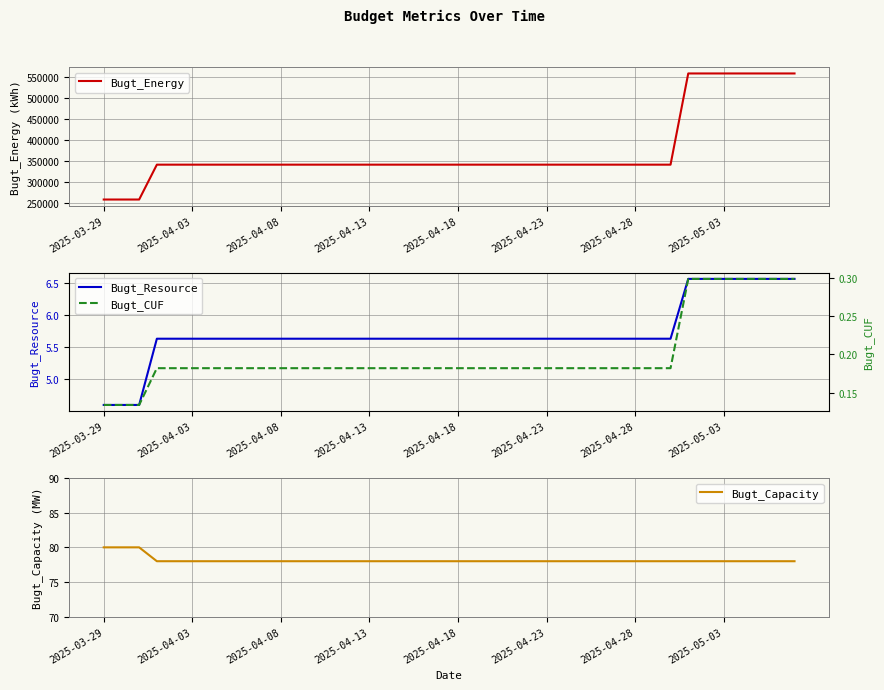

Reading right to left, list all the values displayed in this chart.

Bugt_Energy: 558388.4	558388.4	558388.4	558388.4	558388.4	558388.4	558388.4	340888.5	340888.5	340888.5	340888.5	340888.5	340888.5	340888.5	340888.5	340888.5	340888.5	340888.5	340888.5	340888.5	340888.5	340888.5	340888.5	340888.5	340888.5	340888.5	340888.5	340888.5	340888.5	340888.5	340888.5	340888.5	340888.5	340888.5	340888.5	340888.5	340888.5	257758.1	257758.1	257758.1
Bugt_Resource: 6.6	6.6	6.6	6.6	6.6	6.6	6.6	5.6	5.6	5.6	5.6	5.6	5.6	5.6	5.6	5.6	5.6	5.6	5.6	5.6	5.6	5.6	5.6	5.6	5.6	5.6	5.6	5.6	5.6	5.6	5.6	5.6	5.6	5.6	5.6	5.6	5.6	4.6	4.6	4.6
Bugt_Capacity: 78.0	78.0	78.0	78.0	78.0	78.0	78.0	78.0	78.0	78.0	78.0	78.0	78.0	78.0	78.0	78.0	78.0	78.0	78.0	78.0	78.0	78.0	78.0	78.0	78.0	78.0	78.0	78.0	78.0	78.0	78.0	78.0	78.0	78.0	78.0	78.0	78.0	80.0	80.0	80.0
Bugt_CUF: 0.3	0.3	0.3	0.3	0.3	0.3	0.3	0.2	0.2	0.2	0.2	0.2	0.2	0.2	0.2	0.2	0.2	0.2	0.2	0.2	0.2	0.2	0.2	0.2	0.2	0.2	0.2	0.2	0.2	0.2	0.2	0.2	0.2	0.2	0.2	0.2	0.2	0.1	0.1	0.1